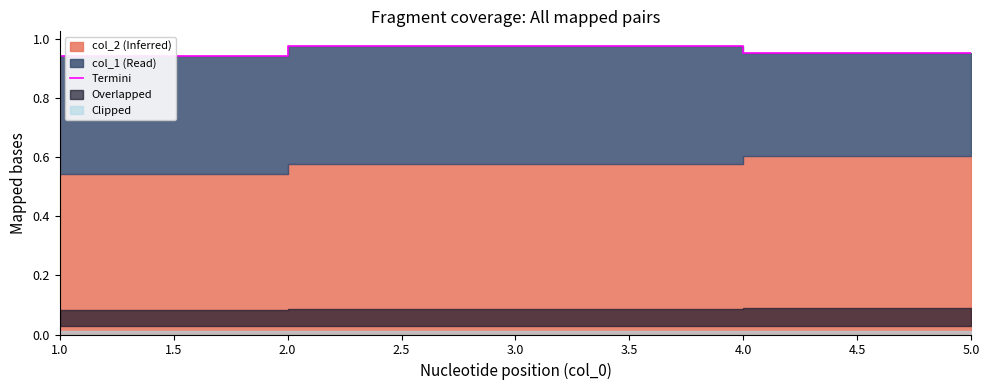

Where is the data nearest to the value 0?

1.0